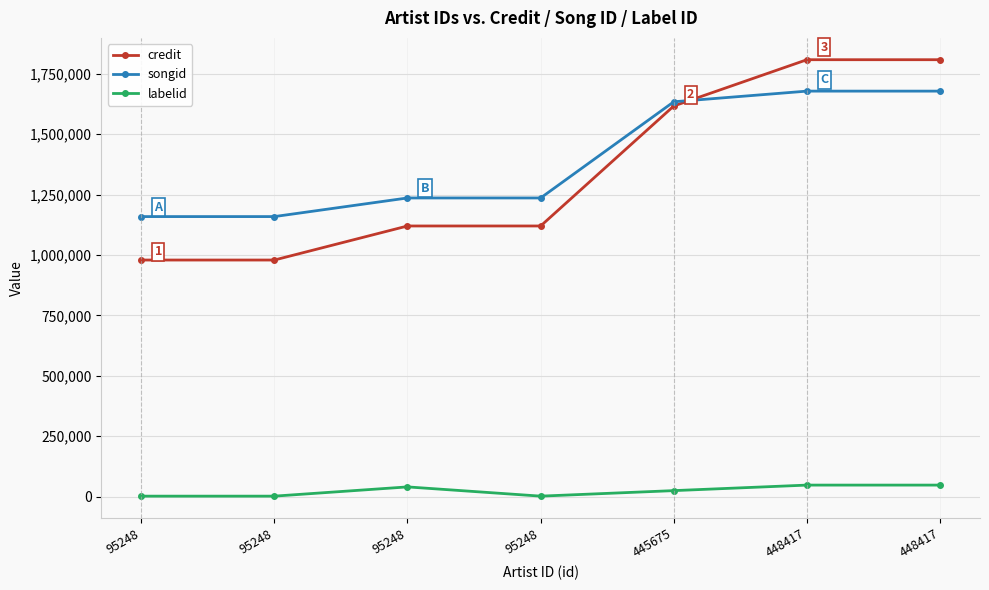

Reading left to right, list all the values displayed in this chart.

credit: 95248=978862	95248=978862	95248=1119827	95248=1119827	445675=1616493	448417=1808082	448417=1808082
songid: 95248=1158710	95248=1158710	95248=1235796	95248=1235796	445675=1633951	448417=1678054	448417=1678054
labelid: 95248=1489	95248=1489	95248=39741	95248=1489	445675=24338	448417=47216	448417=47216